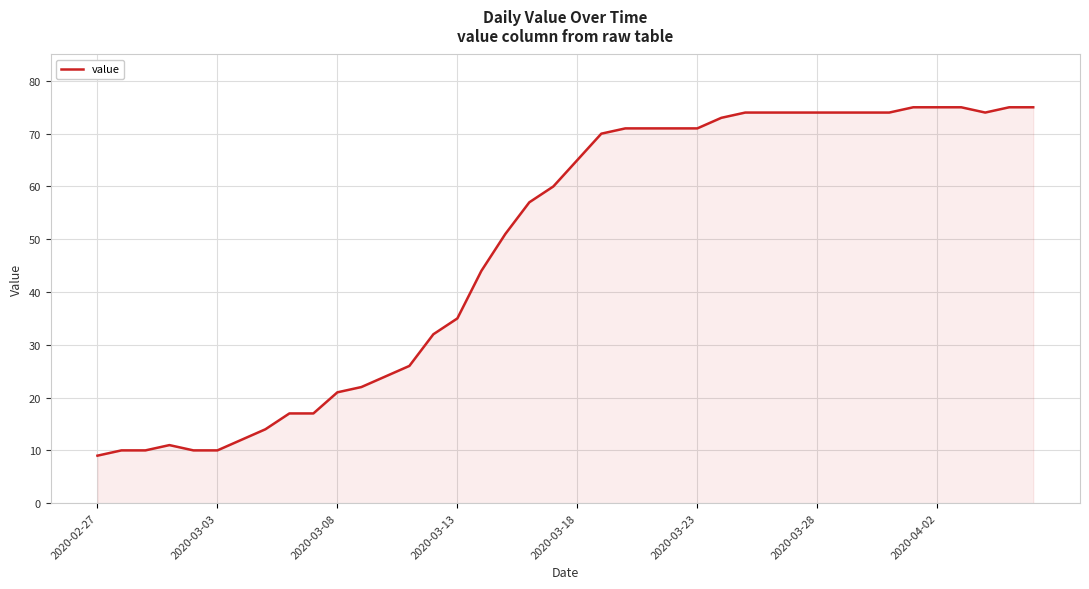

How many categories are shown in the chart?

40